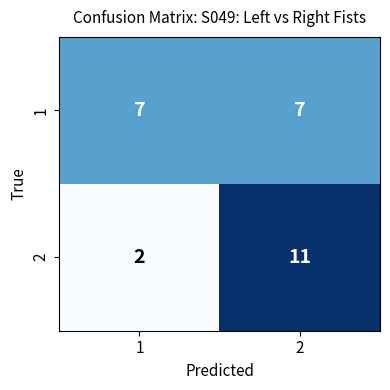

Between 1 and 2, which series saw the biggest shift?

2